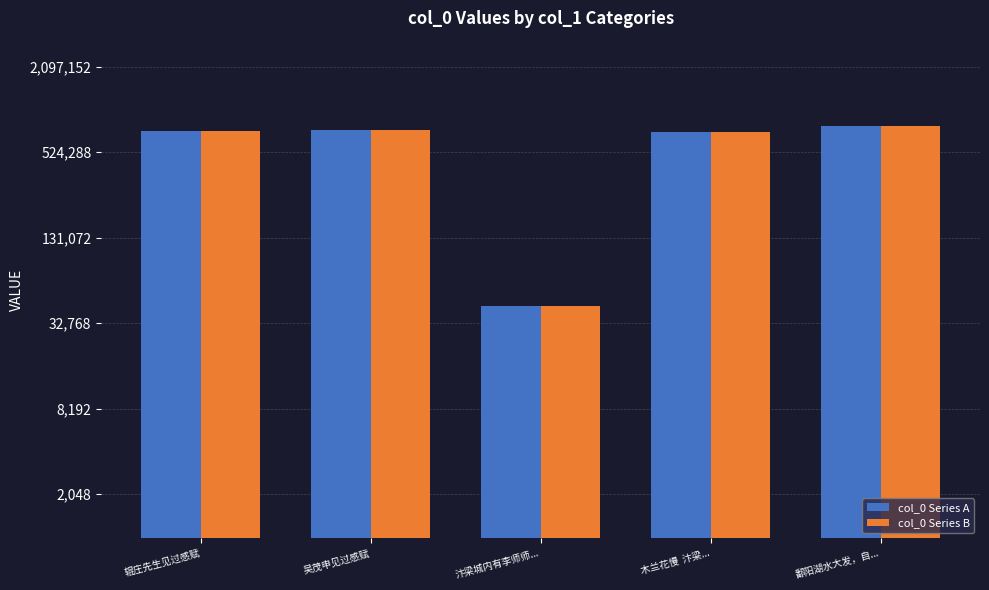

What is the label of the 2nd bar from the right?

木兰花慢  汴梁...